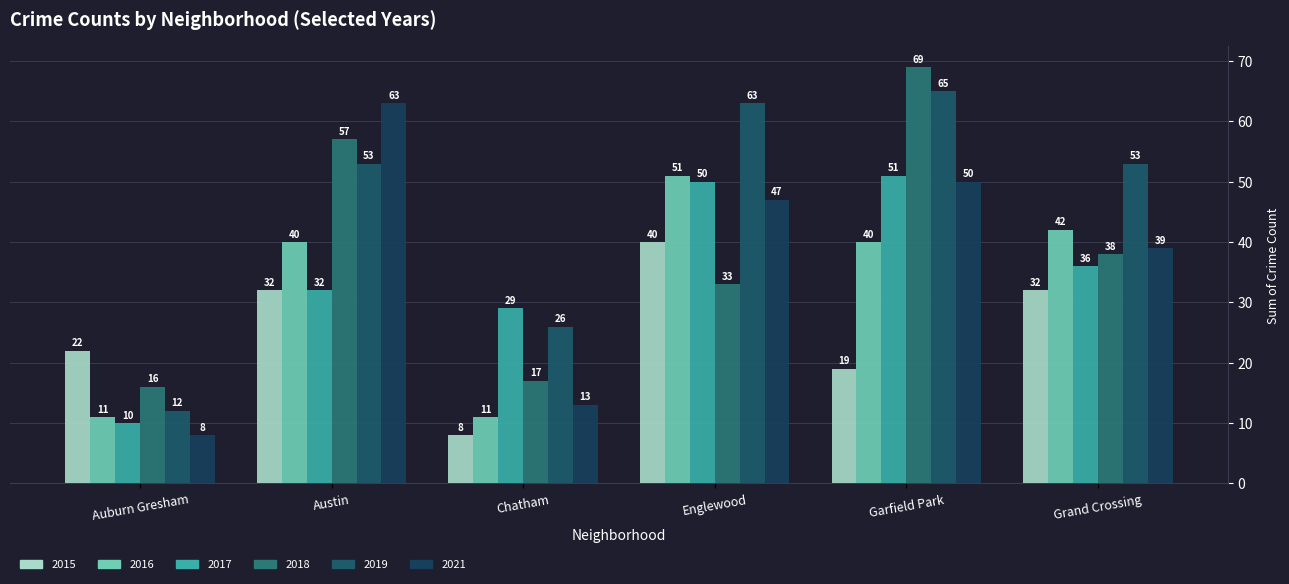

What is the value of the 2015 bar at the 1st from the left?

22